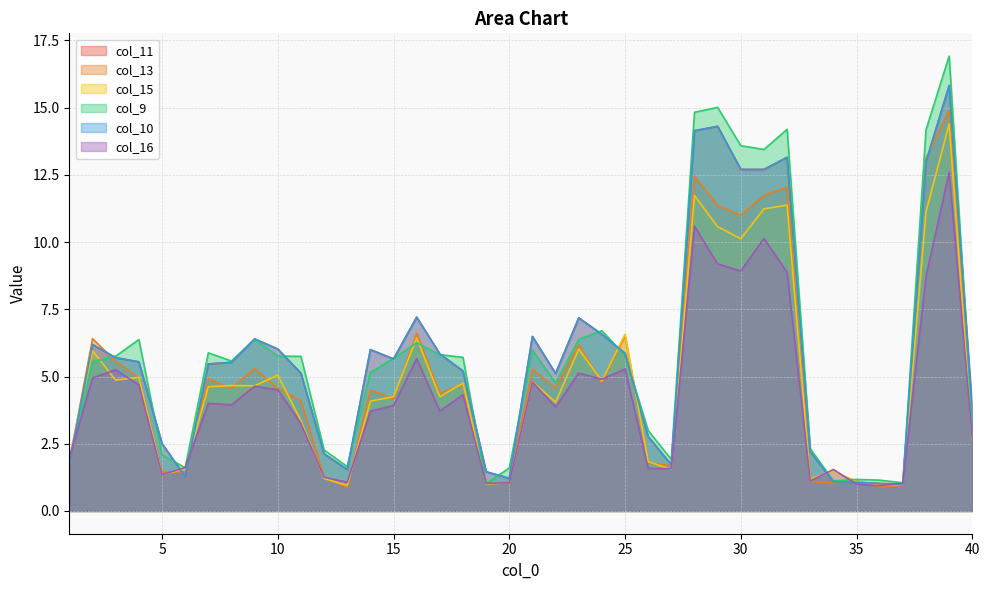

How many interior local peaks does the col_13 series have?

13